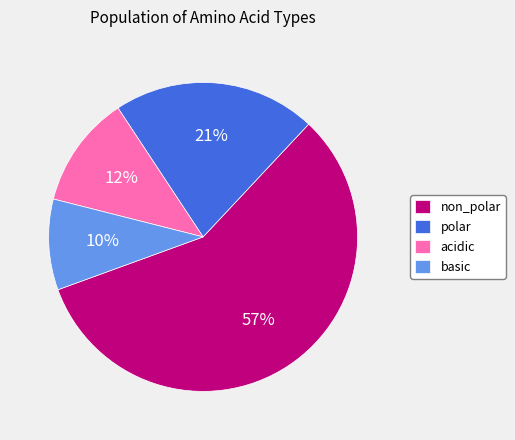

True or false: non_polar accounts for 51% of the total.

False